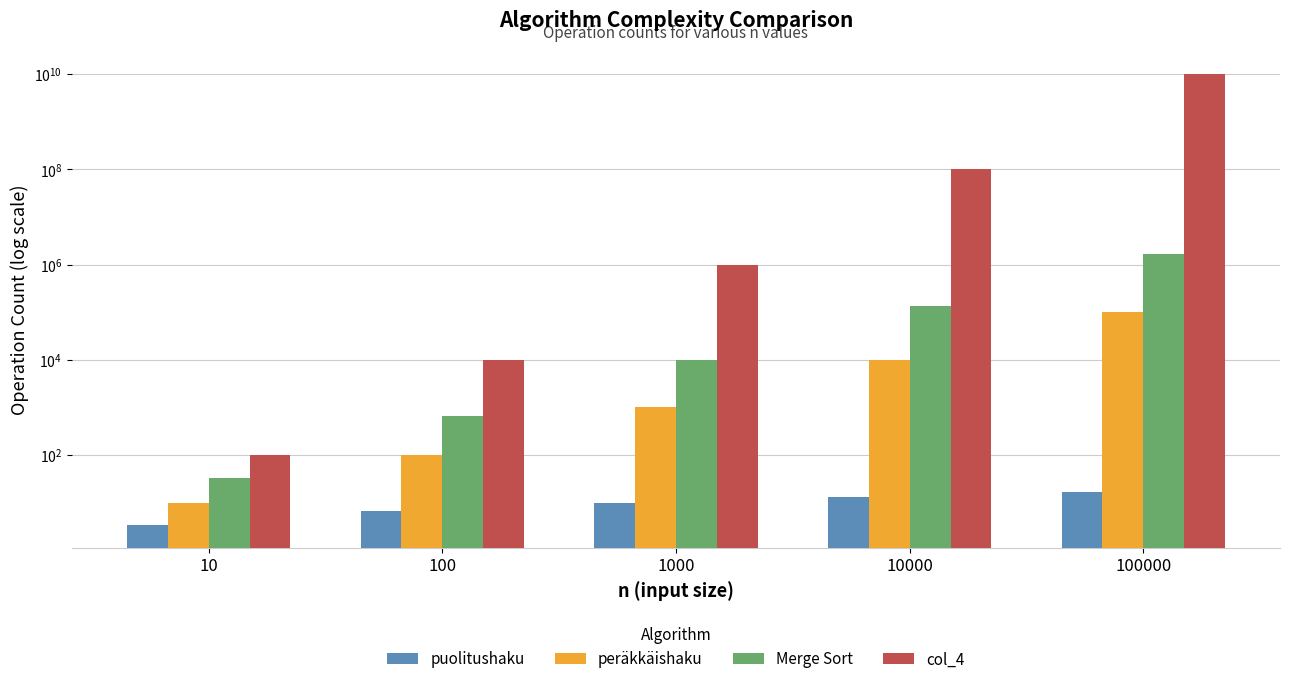

Rank the series by their maximum value, from lowest to highest.

puolitushaku, peräkkäishaku, Merge Sort, col_4